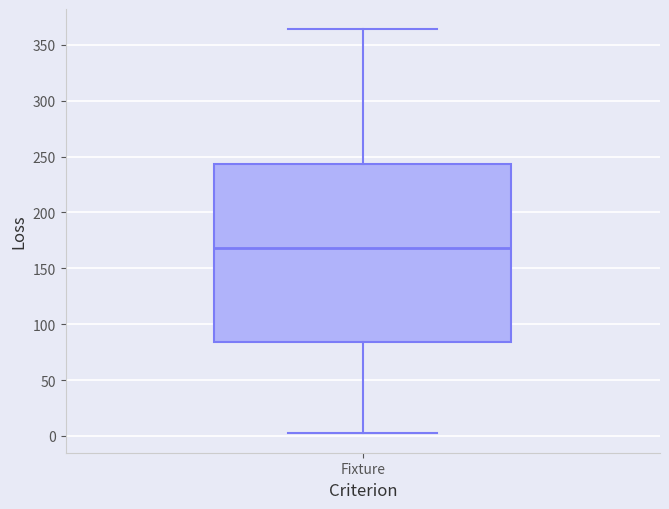

Read this box plot against the y-axis: the position of the median line, the range covered by the box, and the ends of both whiskers. The values are not printed on the chart, so give them approximately, as read against the axis.

median 170, box 85 to 245, whiskers 5 to 365